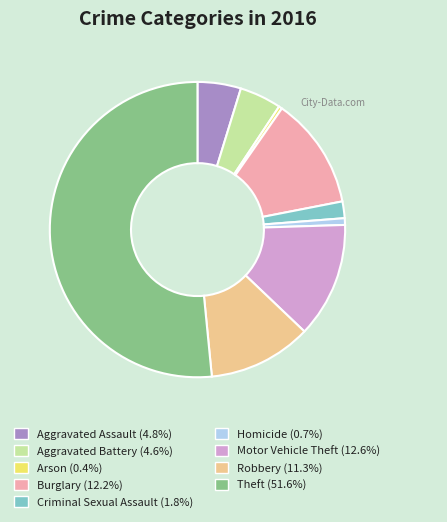

Is the sum of Burglary (12.2%) and Homicide (0.7%) greater than half?

No